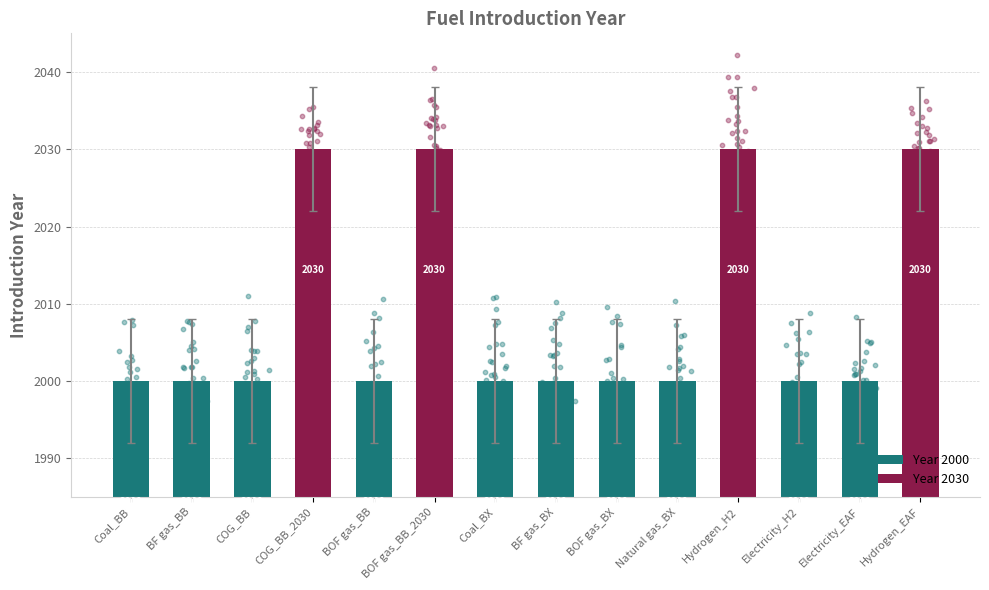

Between Coal_BB and BOF gas_BX, which is larger?

Coal_BB